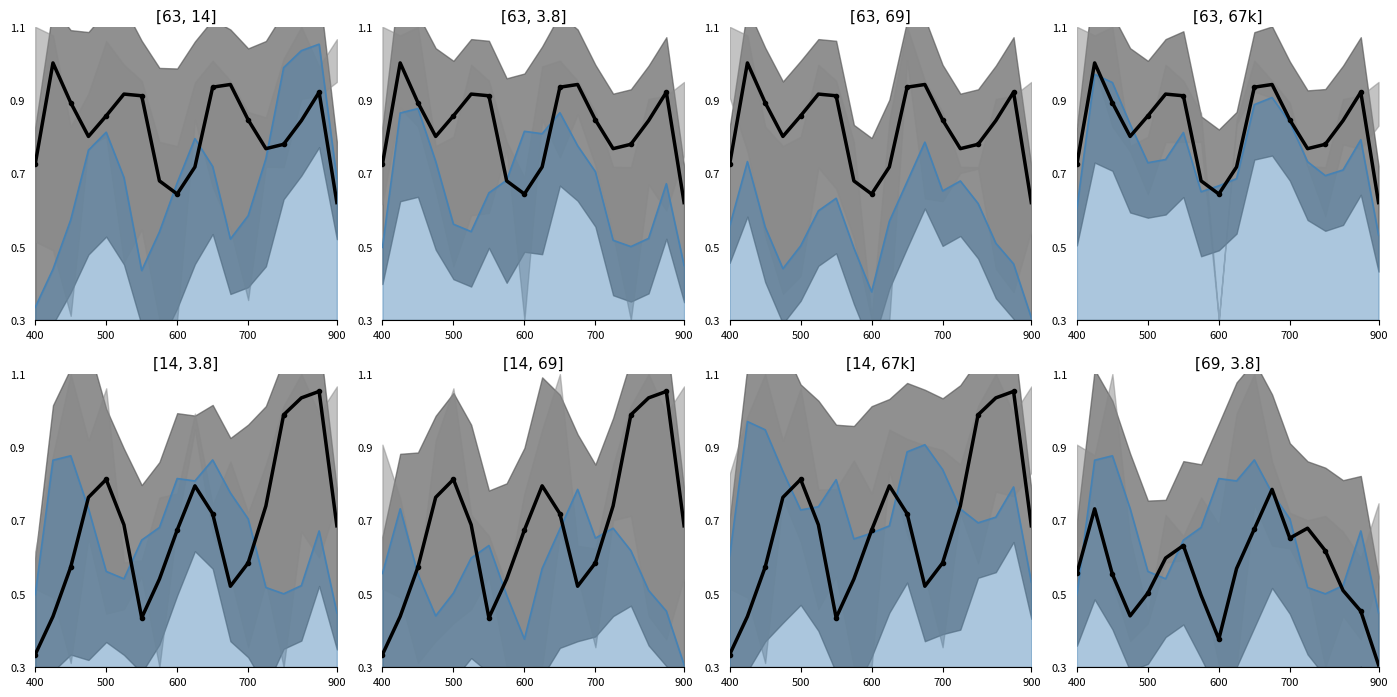

How many data points does each series have?

18